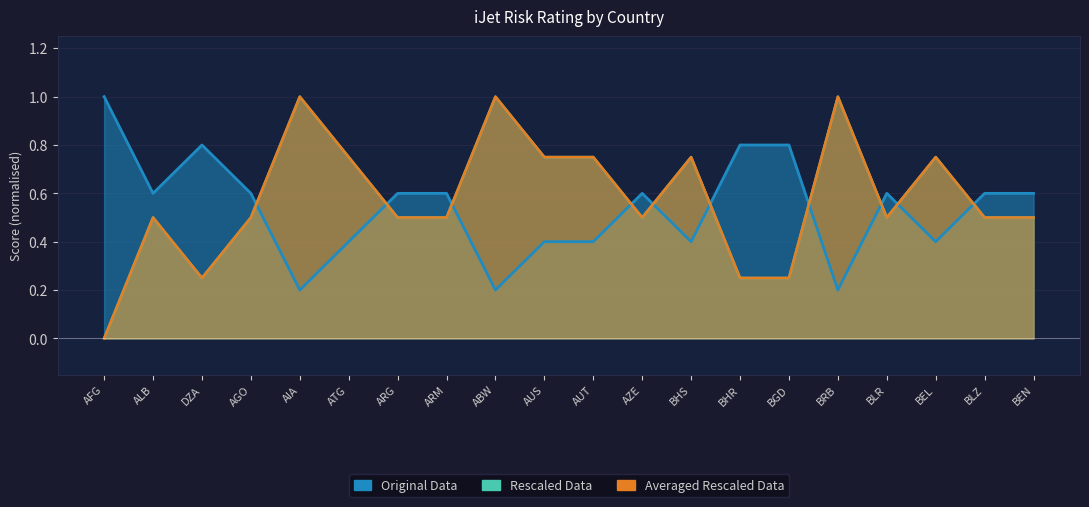

In Averaged Rescaled Data, how many points are lower than both neighbors (excluding endpoints)?

3